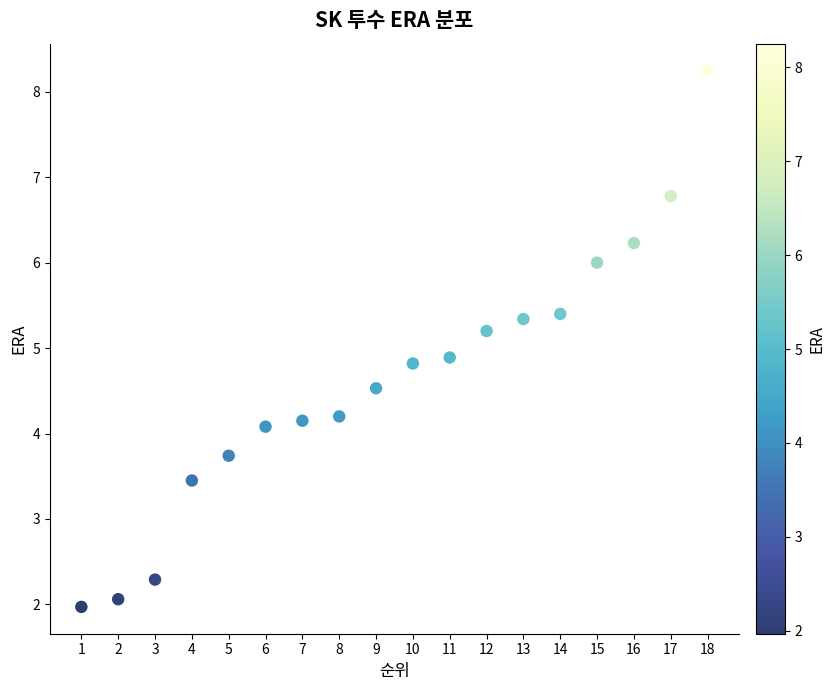

What is the range of Y values (max minus min)?

6.3